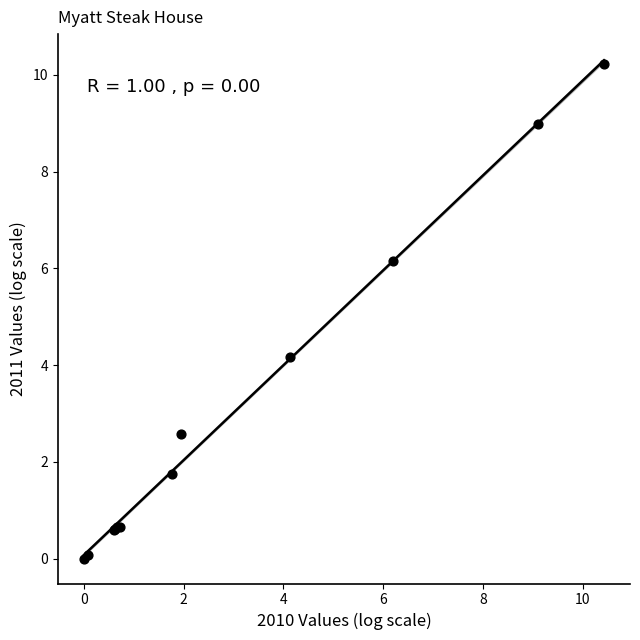

What Y value in the scatter plot is closest to 5?

4.2